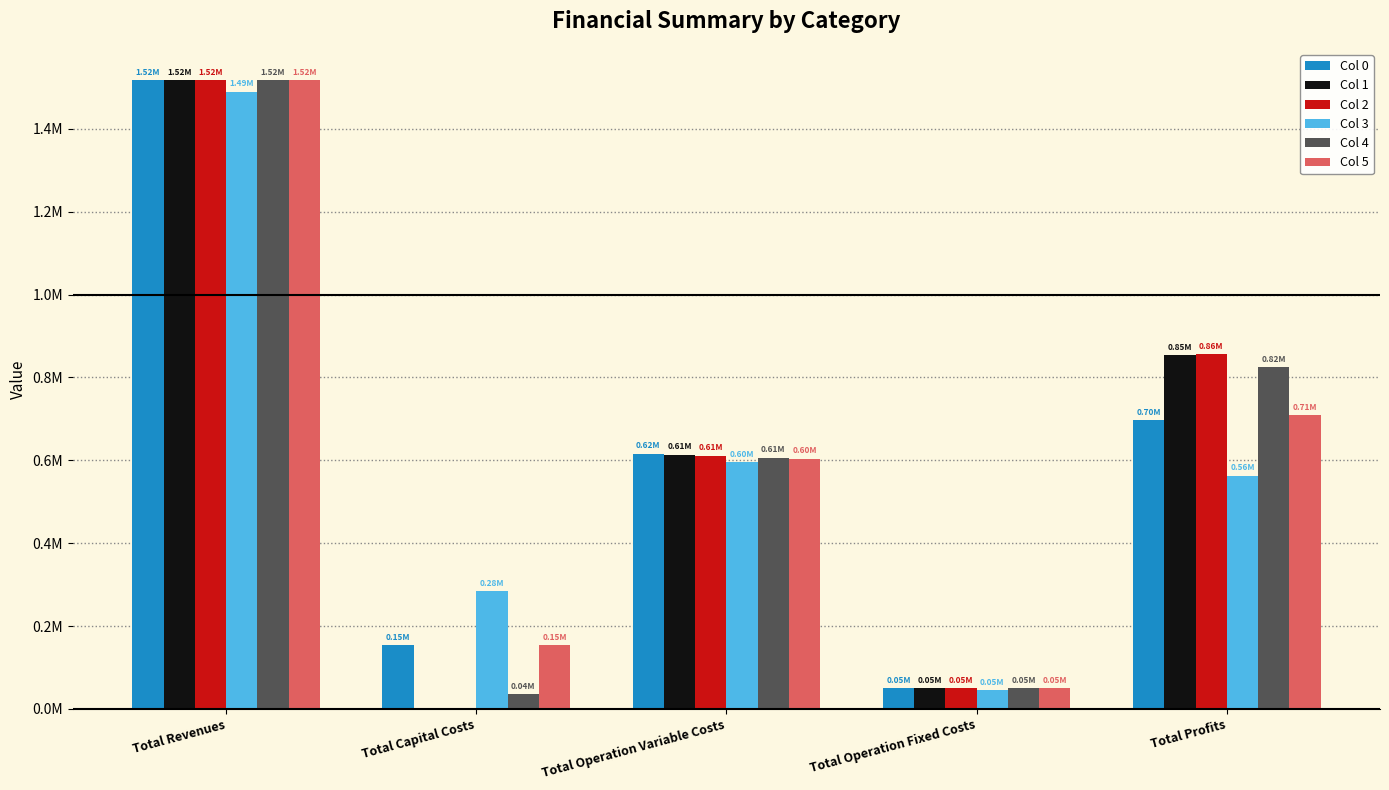

At how many categories does at least one series exceed 1421725?

1